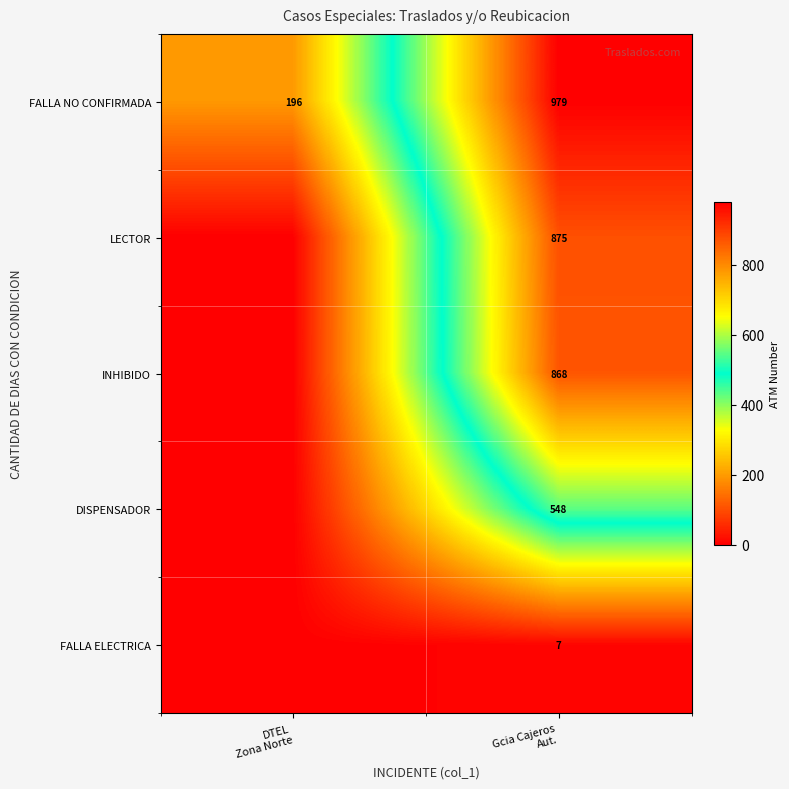

What is the sum of all FALLA NO CONFIRMADA values?

1175